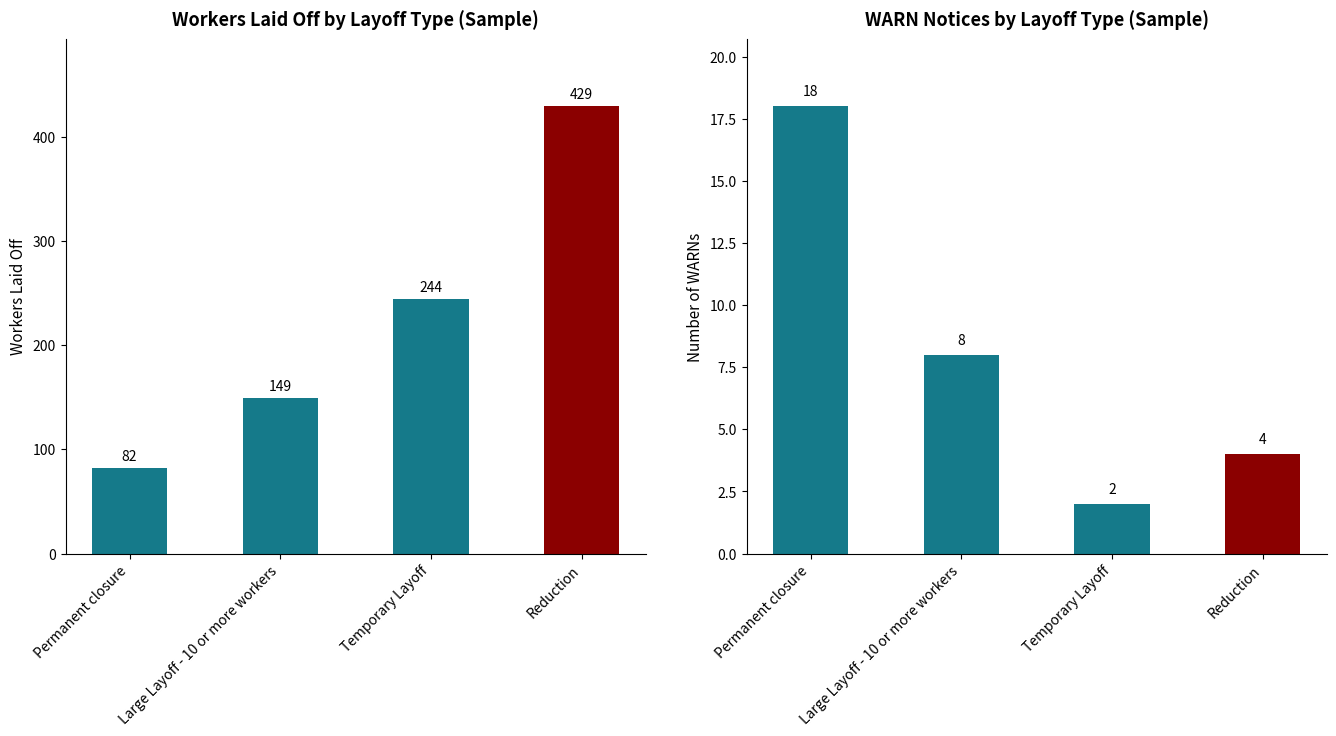

Where is Number of WARNs nearest to the value 10?

Large Layoff - 10 or more workers